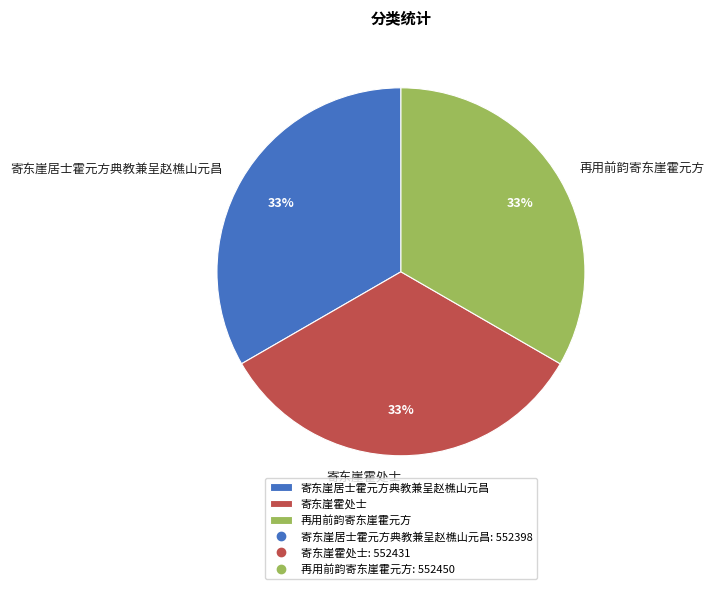

How many segments does this pie chart have?

3